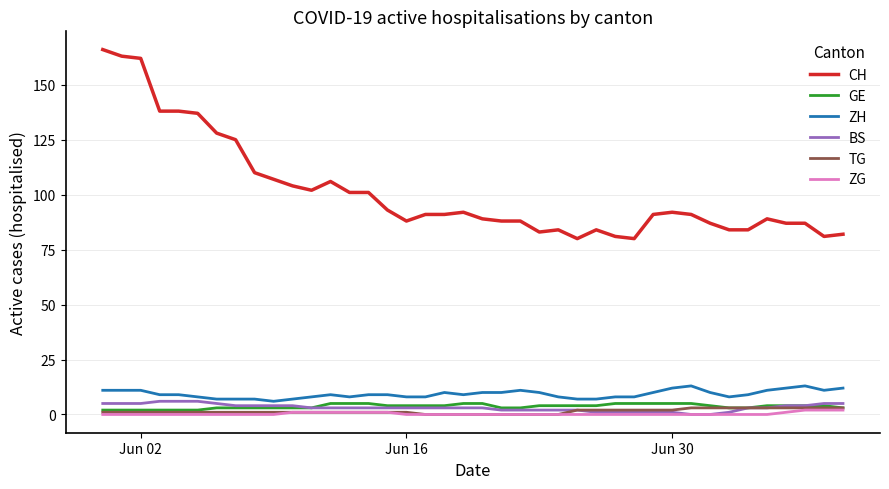

True or false: BS and CH cross at least once.

False